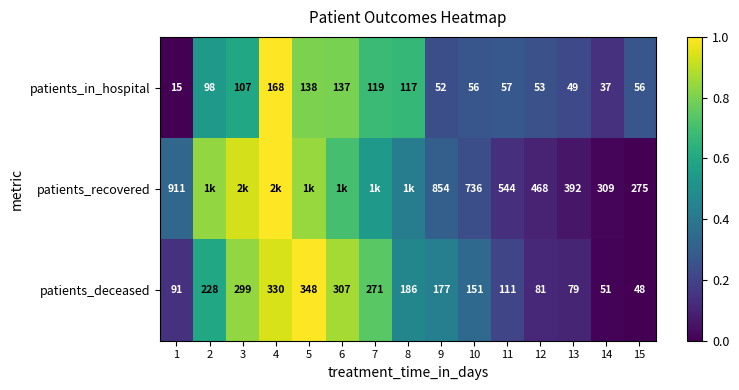

Is the value of patients_deceased at 5 greater than the value of patients_in_hospital at 9?

Yes